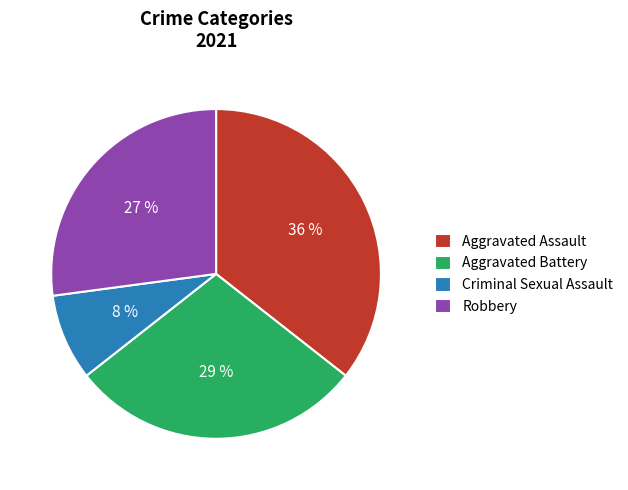

Is the sum of Aggravated Assault and Aggravated Battery greater than half?

Yes